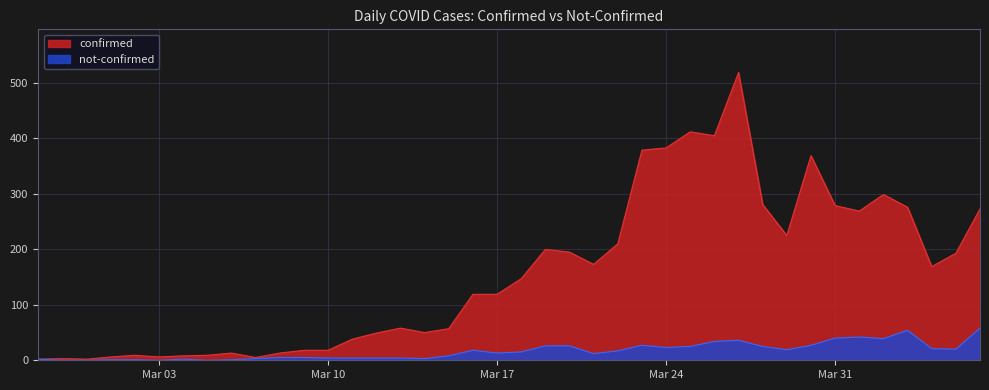

List the series in order of their peak value, highest first.

confirmed, not-confirmed